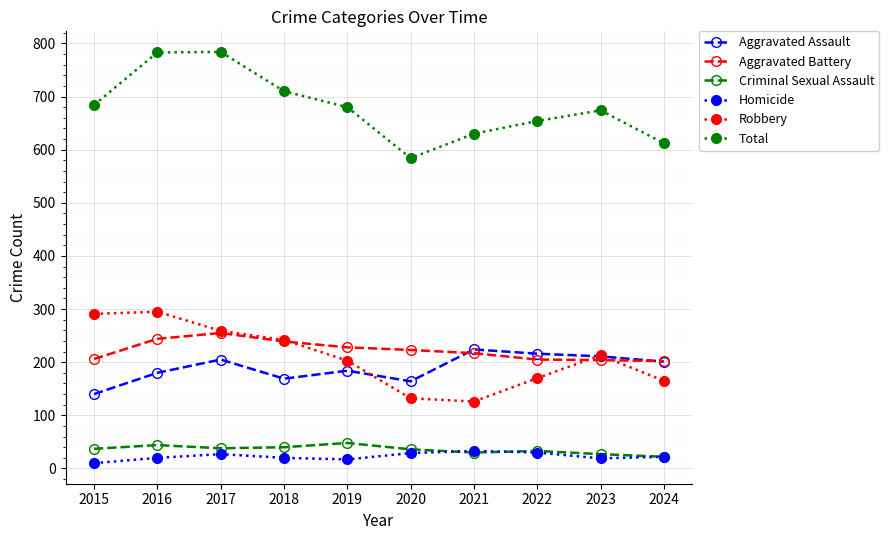

Between 2017 and 2018, which series saw the biggest shift?

Total